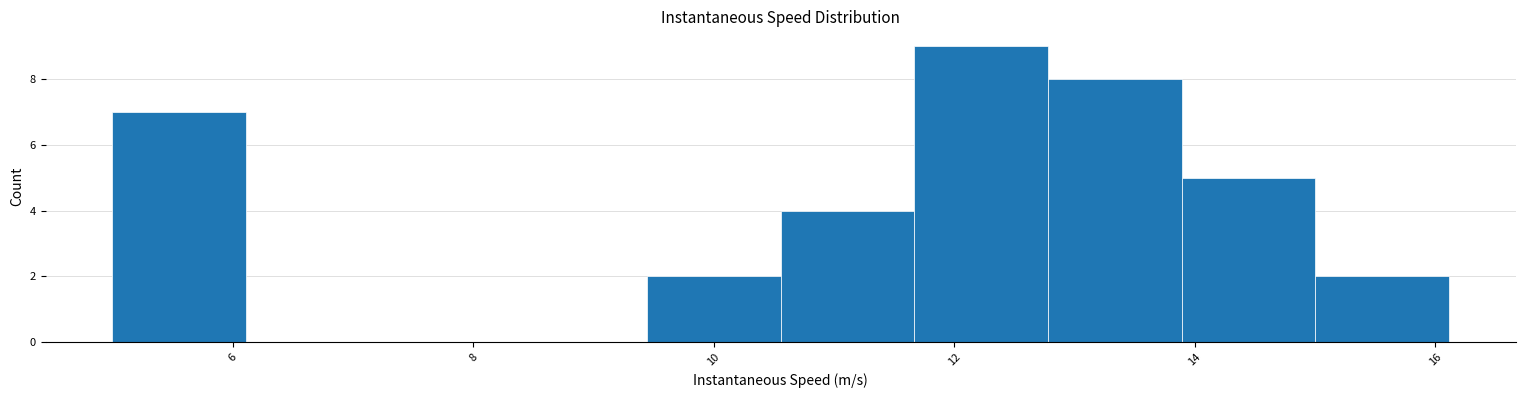

Which range on the x-axis has the tallest bar?

11.6 to 12.8